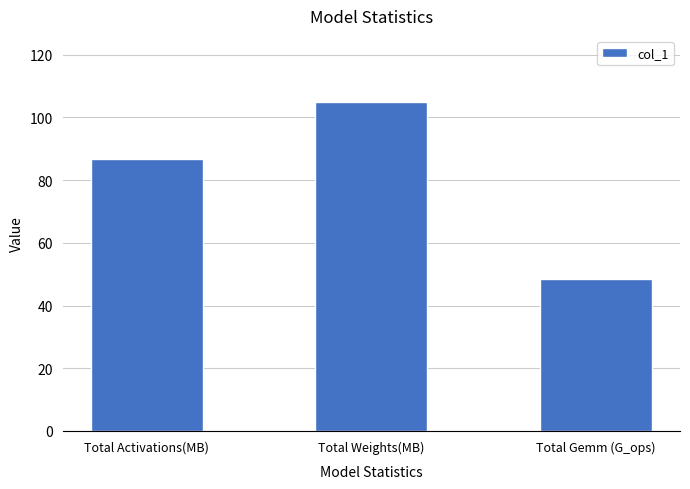

What is the sum of the values at Total Weights(MB) and Total Gemm (G_ops)?

153.4